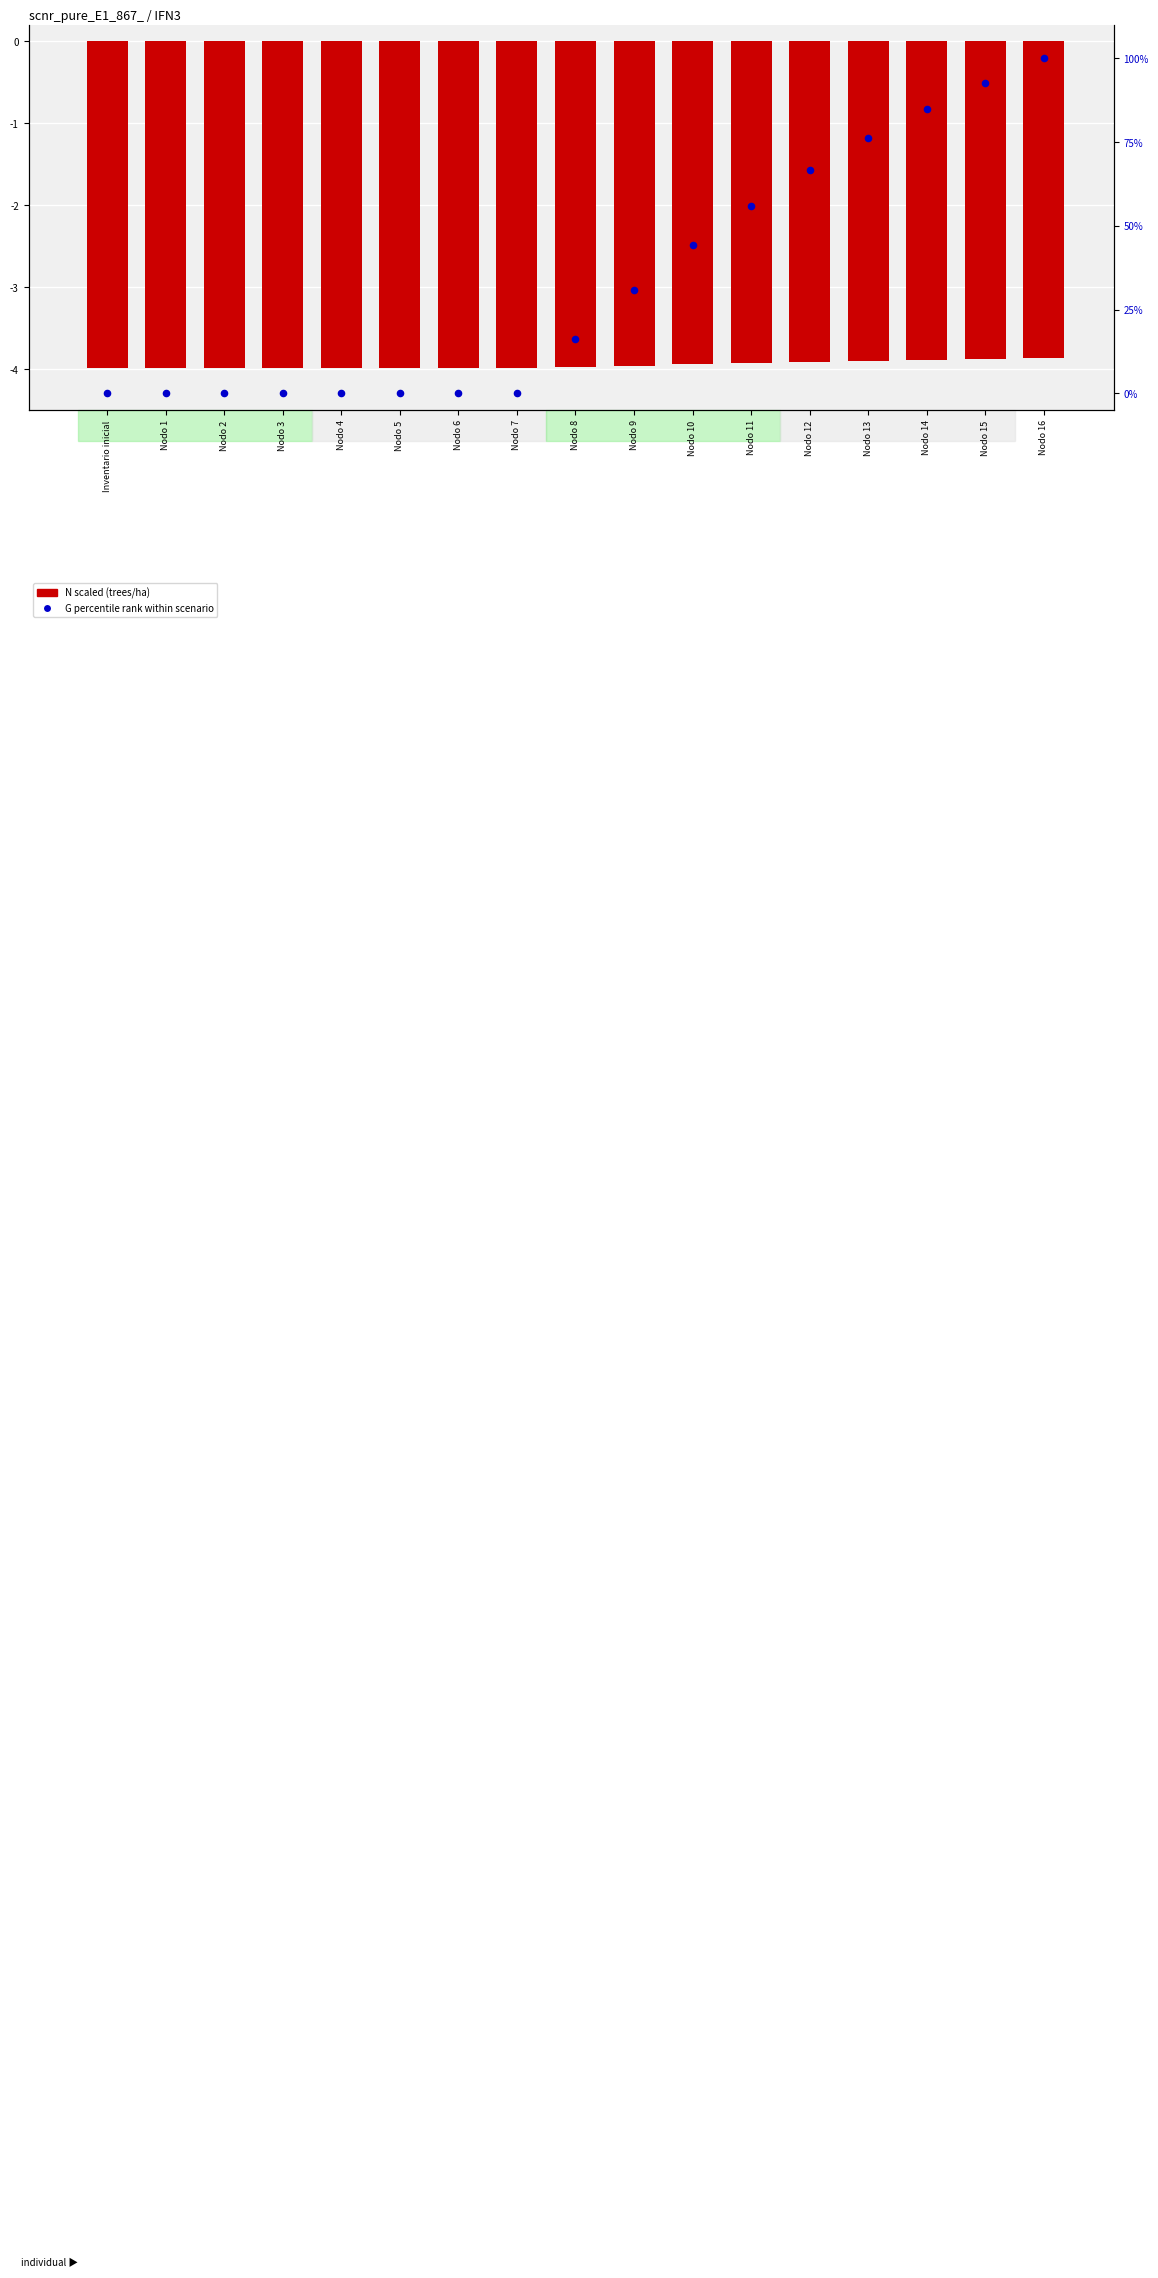

What is the total value across all series at Nodo 1?

-4.0